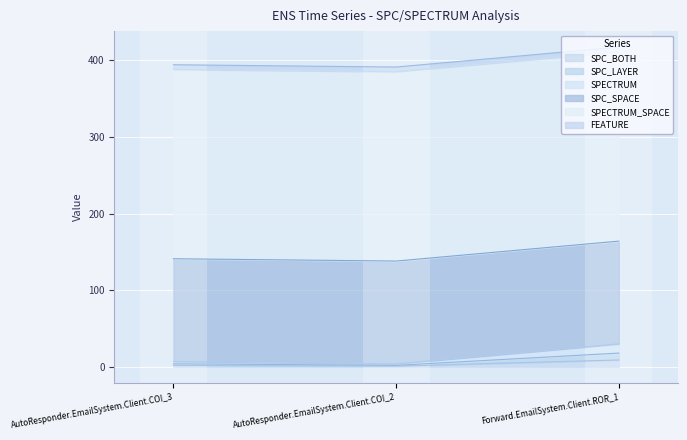

What is the sum of all SPECTRUM values?

41